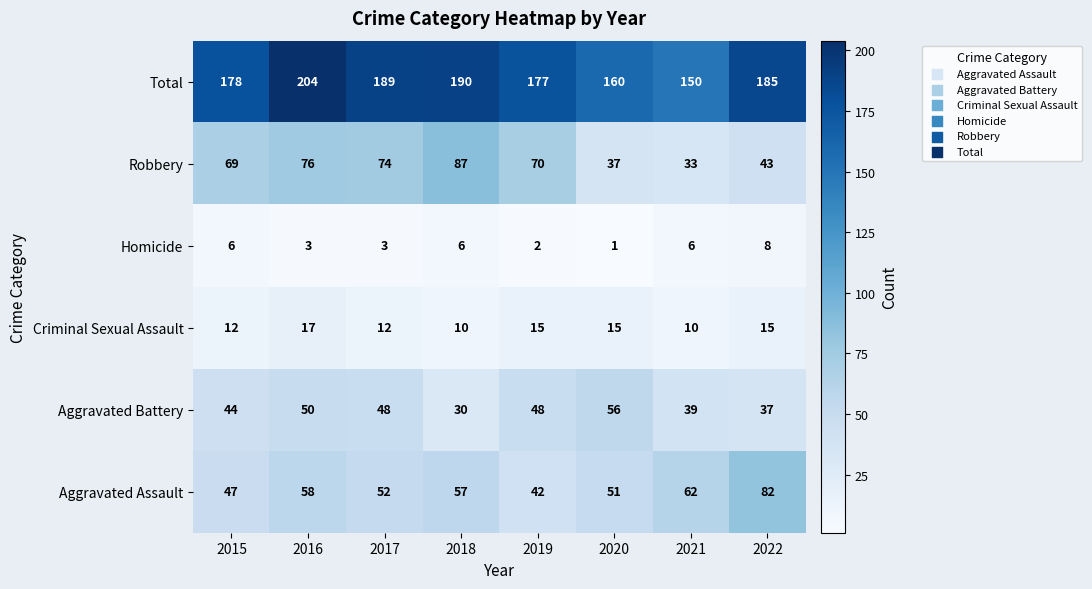

Is the value of Criminal Sexual Assault at 2022 greater than the value of Homicide at 2017?

Yes